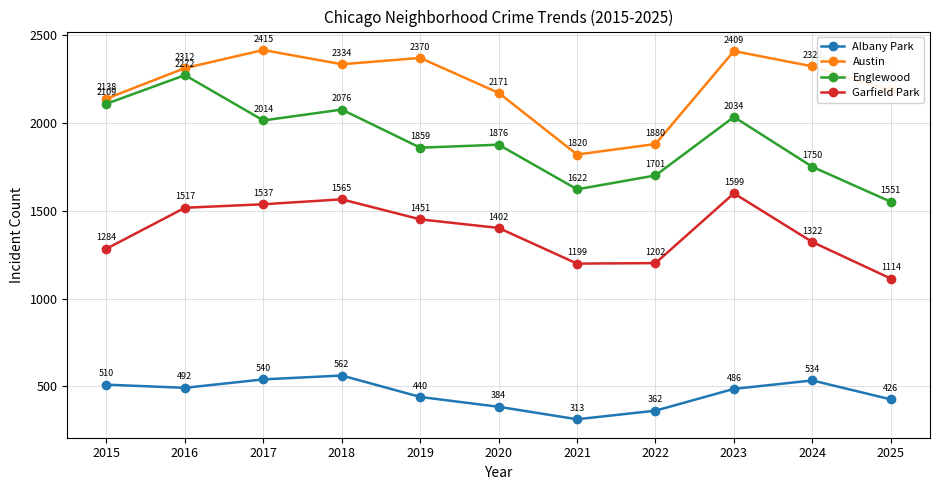

Reading left to right, transcribe all the data shown in this chart.

Albany Park: 510	492	540	562	440	384	313	362	486	534	426
Austin: 2138	2312	2415	2334	2370	2171	1820	1880	2409	2322	2186
Englewood: 2109	2272	2014	2076	1859	1876	1622	1701	2034	1750	1551
Garfield Park: 1284	1517	1537	1565	1451	1402	1199	1202	1599	1322	1114